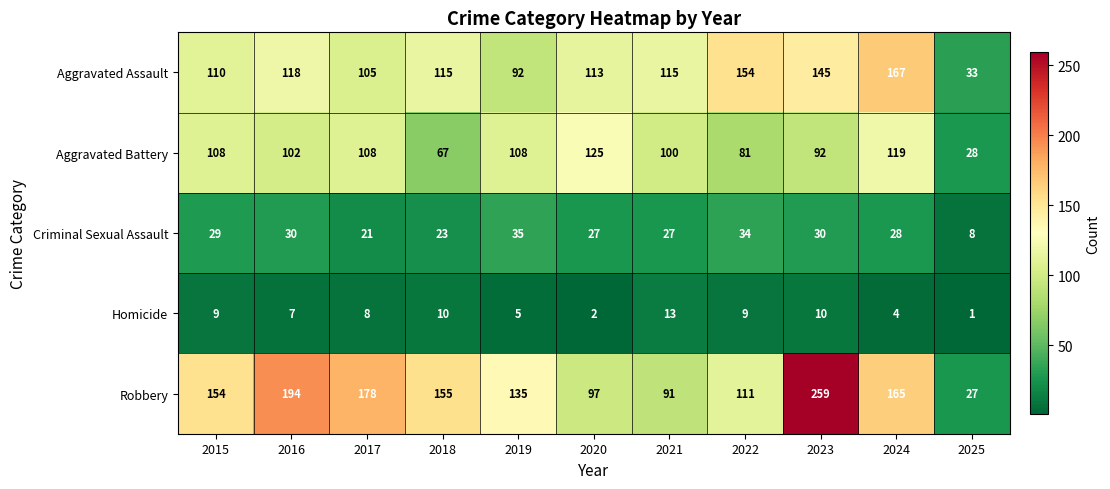

How many data points does each series have?

11